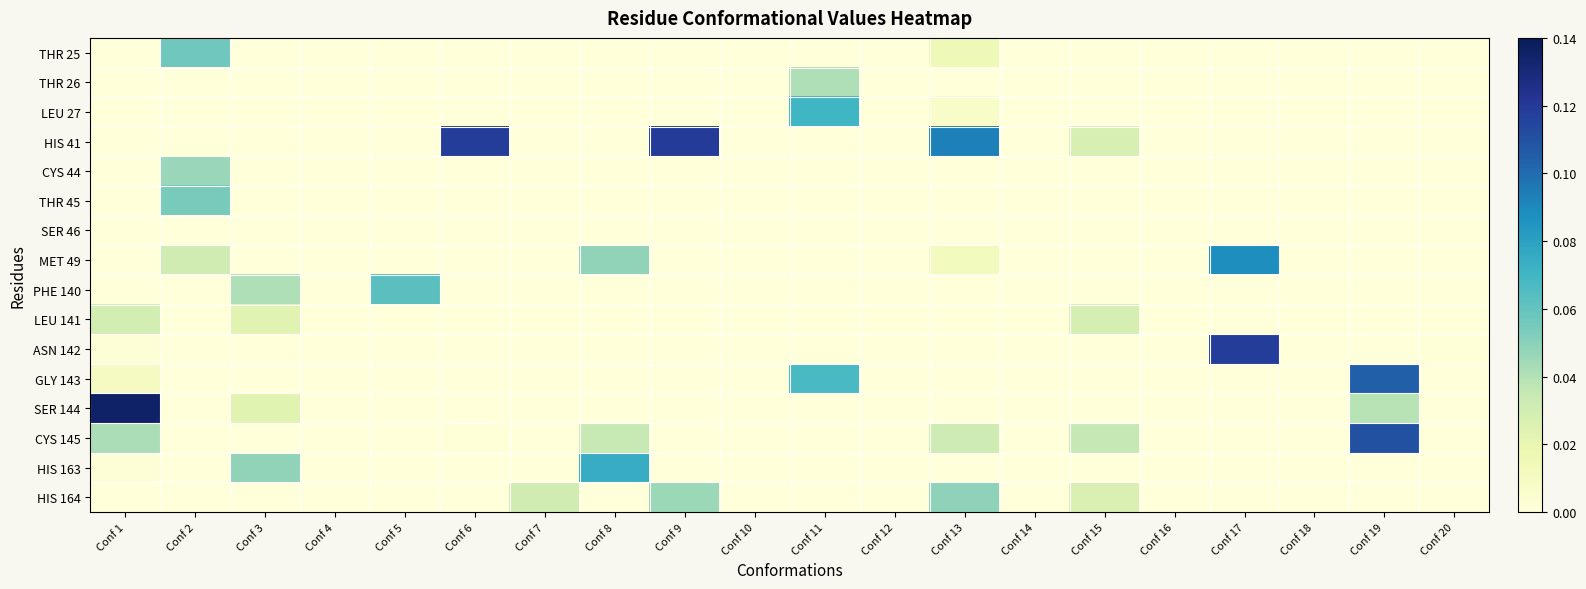

How many data points does each series have?

20